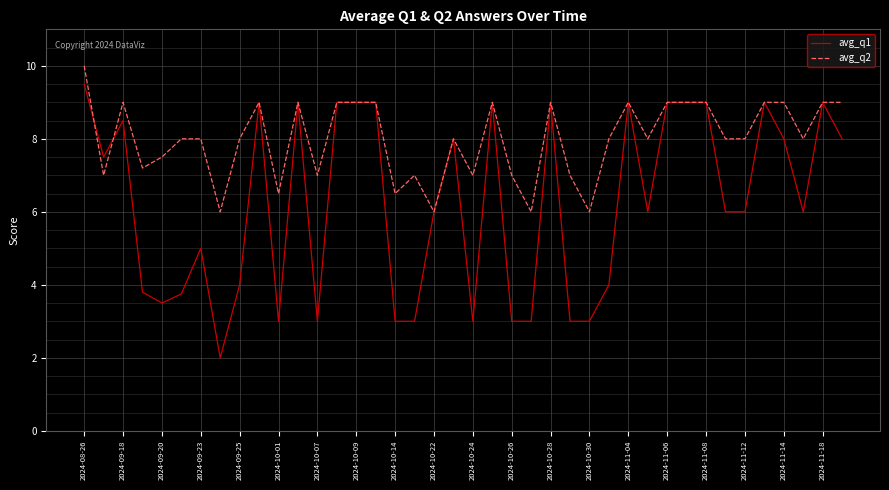

What are all the series names shown in the legend?

avg_q1, avg_q2